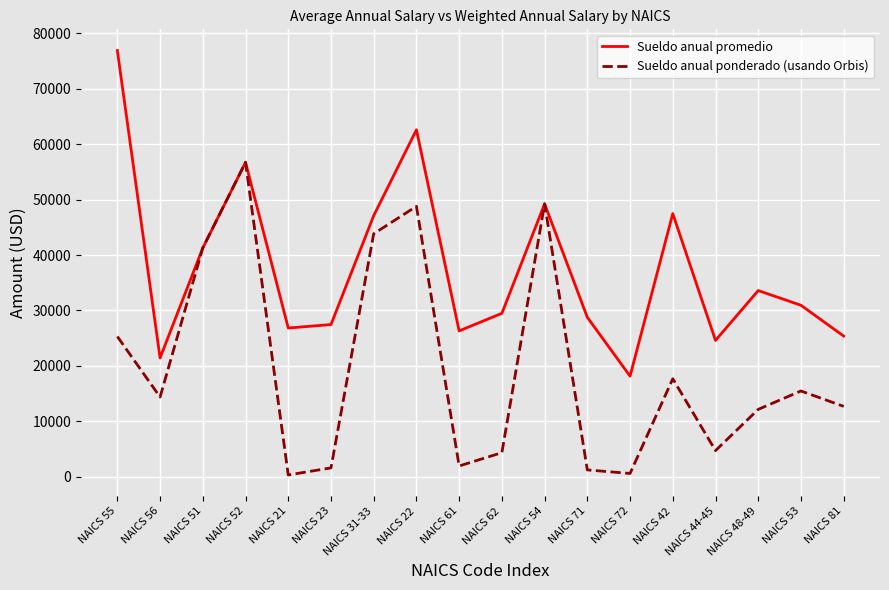

At how many categories does at least one series exceed 4632?

18